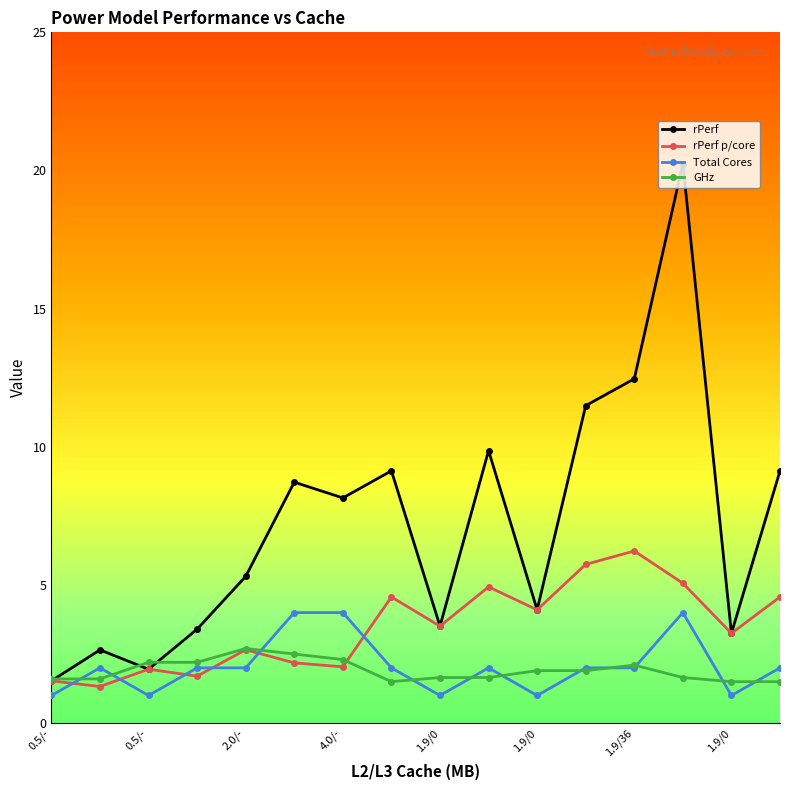

List the series in order of their peak value, highest first.

rPerf, rPerf p/core, Total Cores, GHz